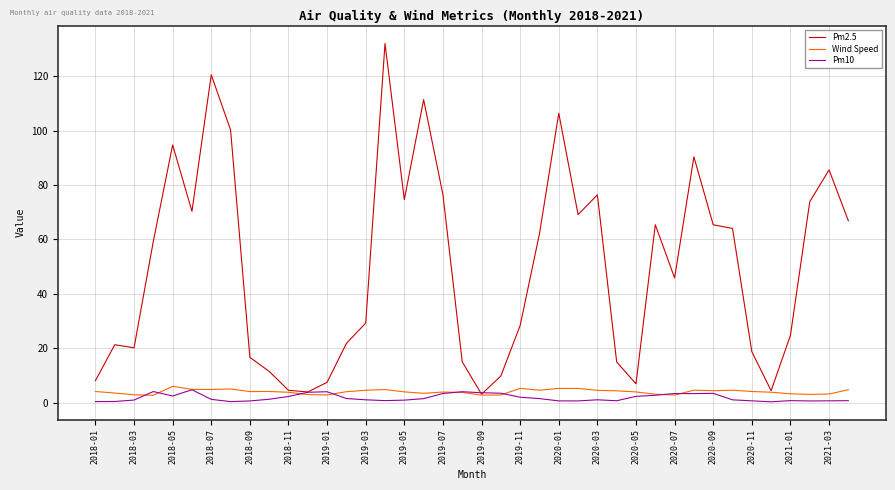

What is the highest value of the Wind Speed series?

6.1